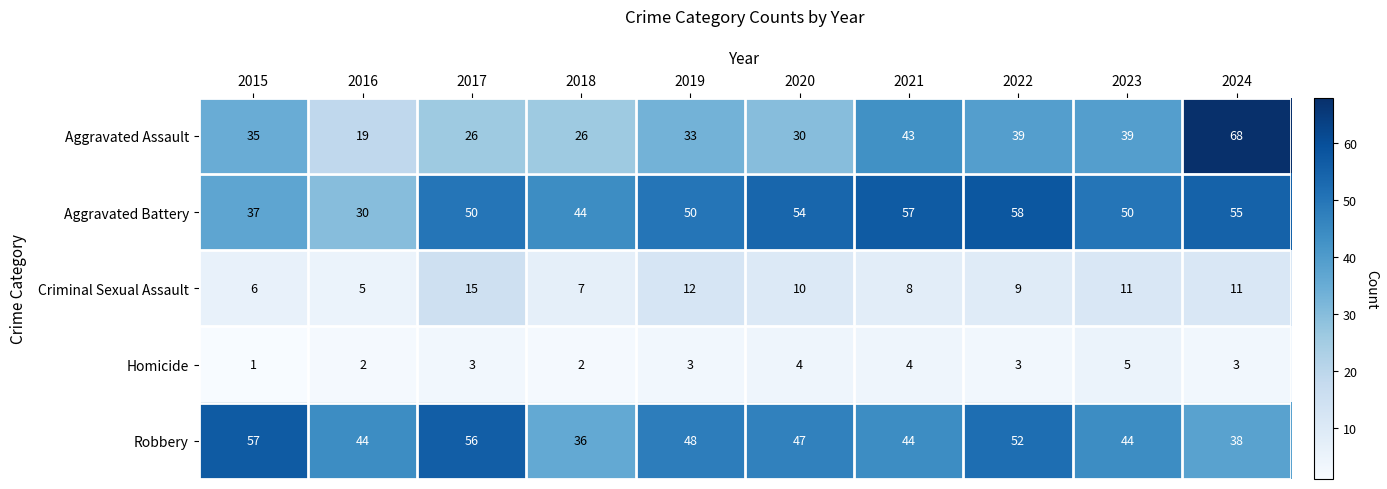

Between 2016 and 2020, which series saw the biggest shift?

Aggravated Battery